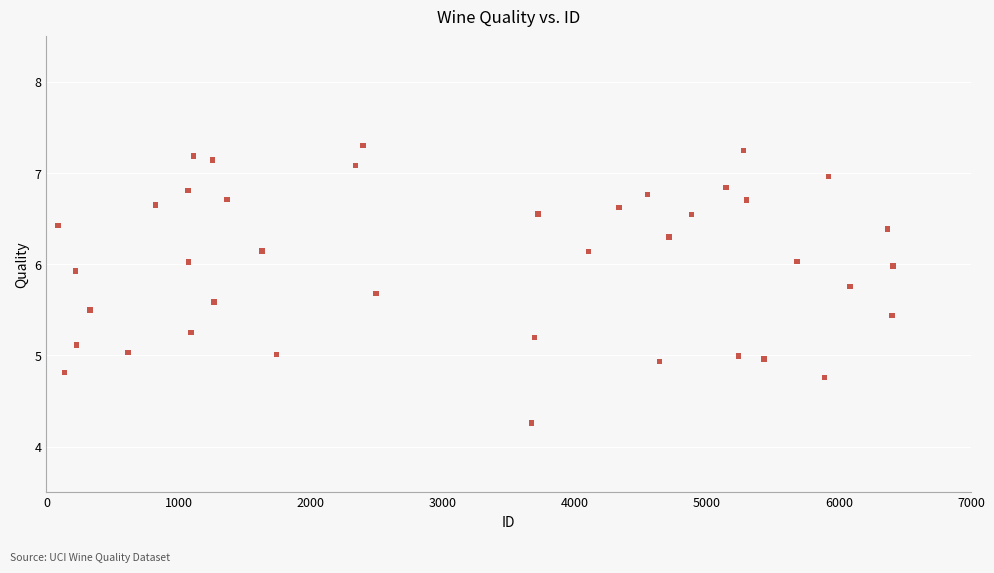

What is the range of Y values (max minus min)?

3.0